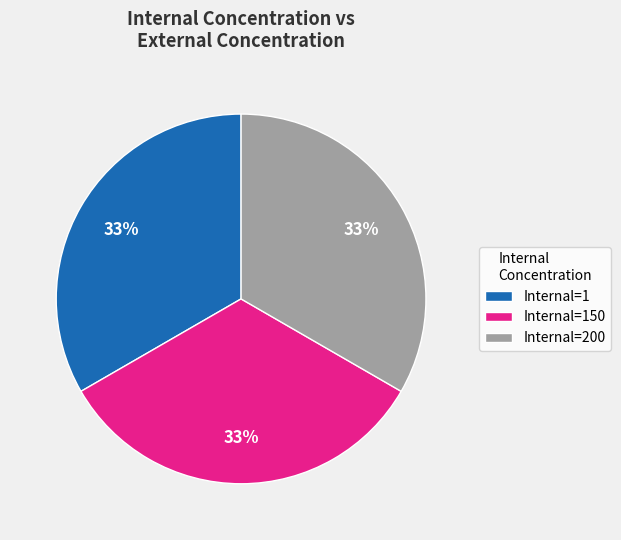

Does Internal=200 represent more than half of the total?

No